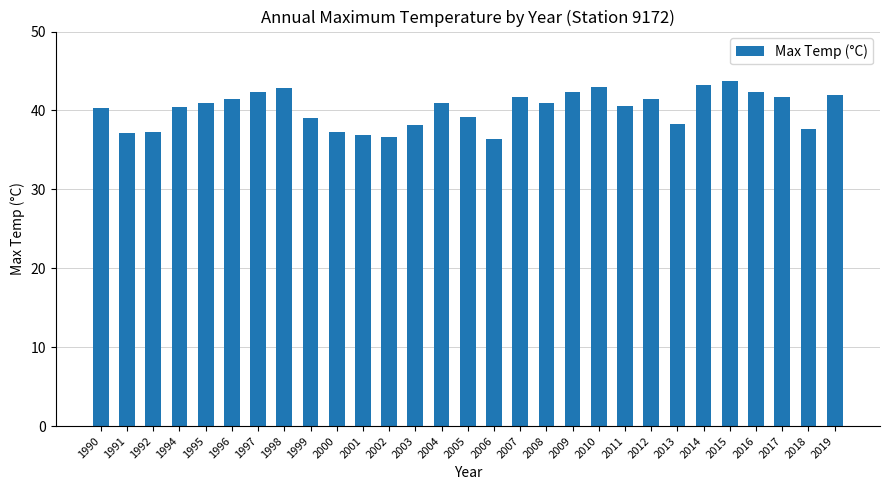

What is the difference between the values at 2019 and 2011?

1.4